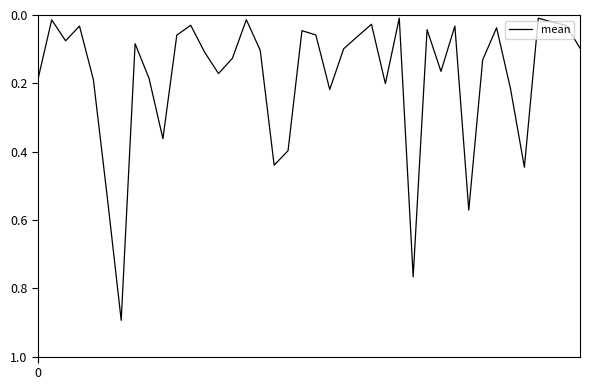

What is the greatest value displayed?

0.9